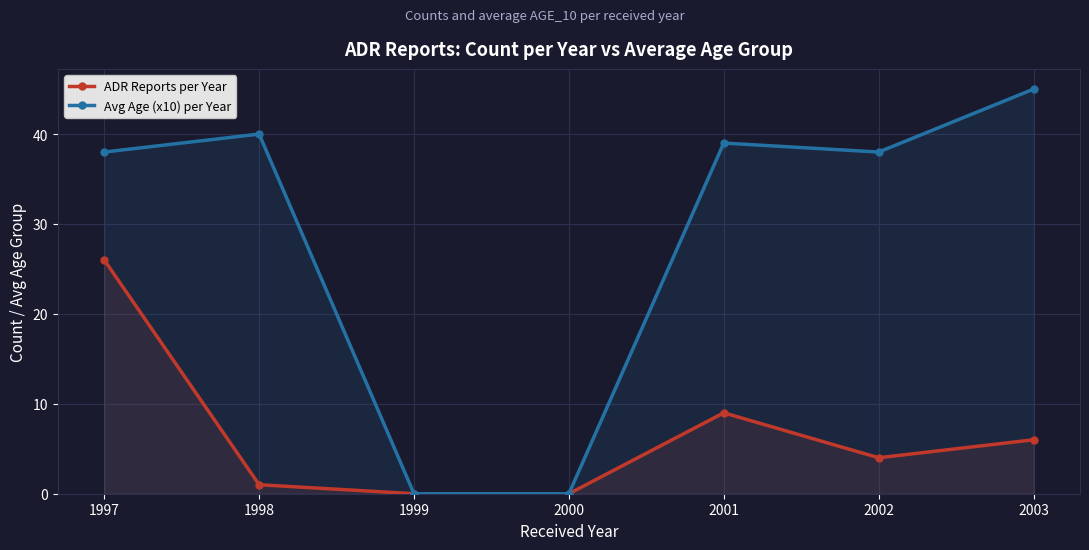

True or false: Avg Age (x10) per Year and ADR Reports per Year cross at least once.

False